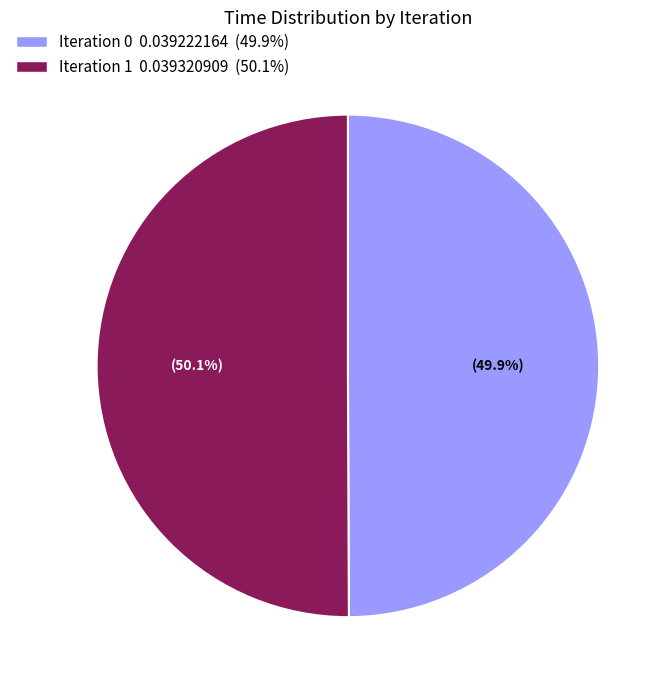

Does any single category account for the majority?

Yes